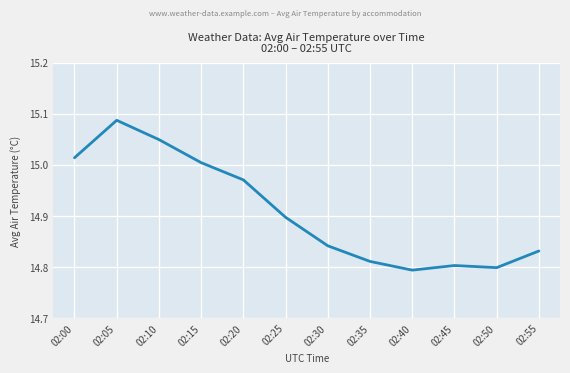

Which category has the highest value across all series?

02:05